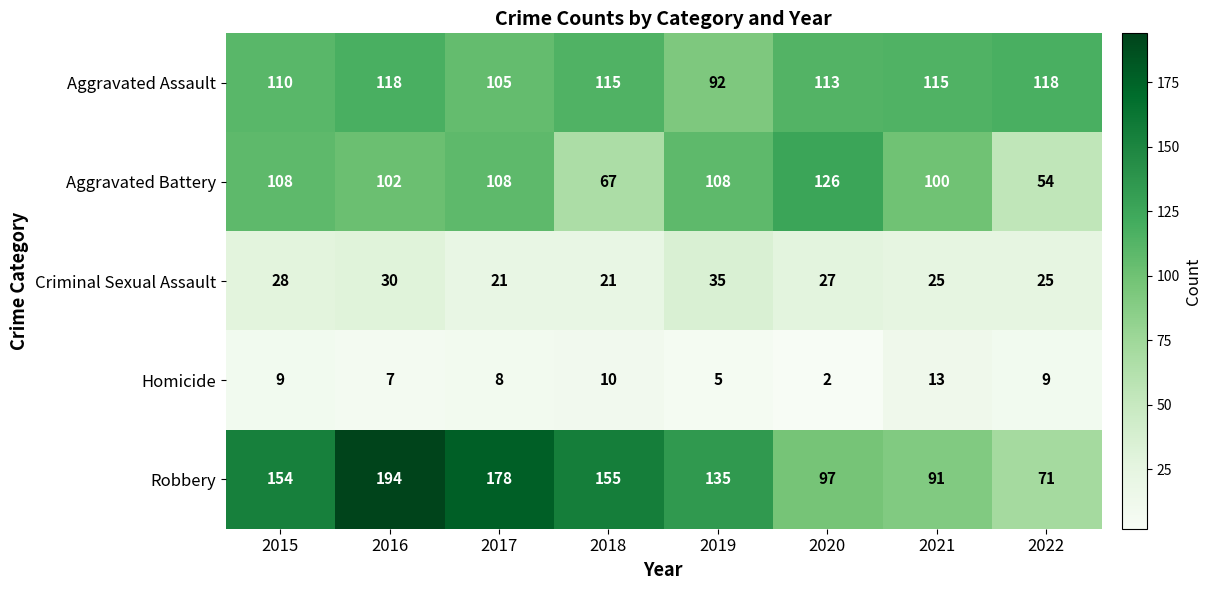

Is it true that Robbery equals 40 at 2019?

False